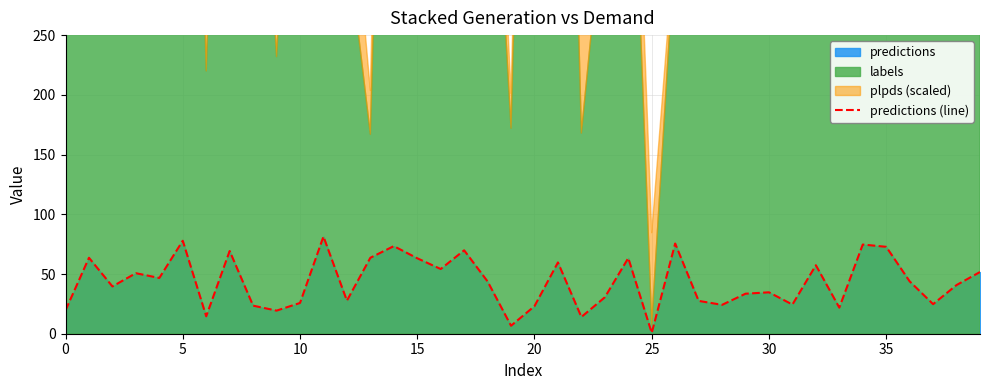

Reading right to left, transcribe all the data shown in this chart.

51.7	40.8	24.8	43.8	72.8	74.7	21.8	57.3	24.4	34.7	33.5	24.2	27.5	75.5	0.7	63.3	30.5	14.0	59.7	23.1	6.7	43.8	69.8	54.2	63.2	73.3	63.6	27.7	81.3	25.8	19.3	23.5	69.2	14.6	77.8	46.7	50.7	39.6	63.6	19.6